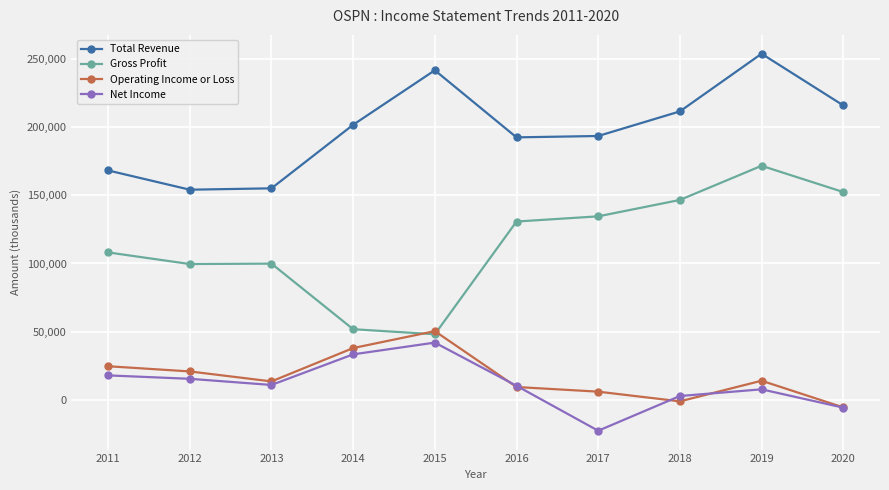

What is the value of the Gross Profit point at the 4th from the left?

51900